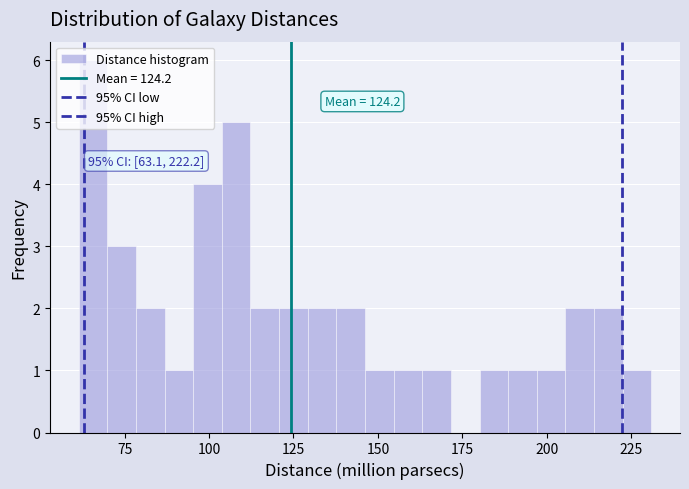

Around what value on the x-axis is the tallest bar? Give the approximate position of its centre, as read against the axis.

65